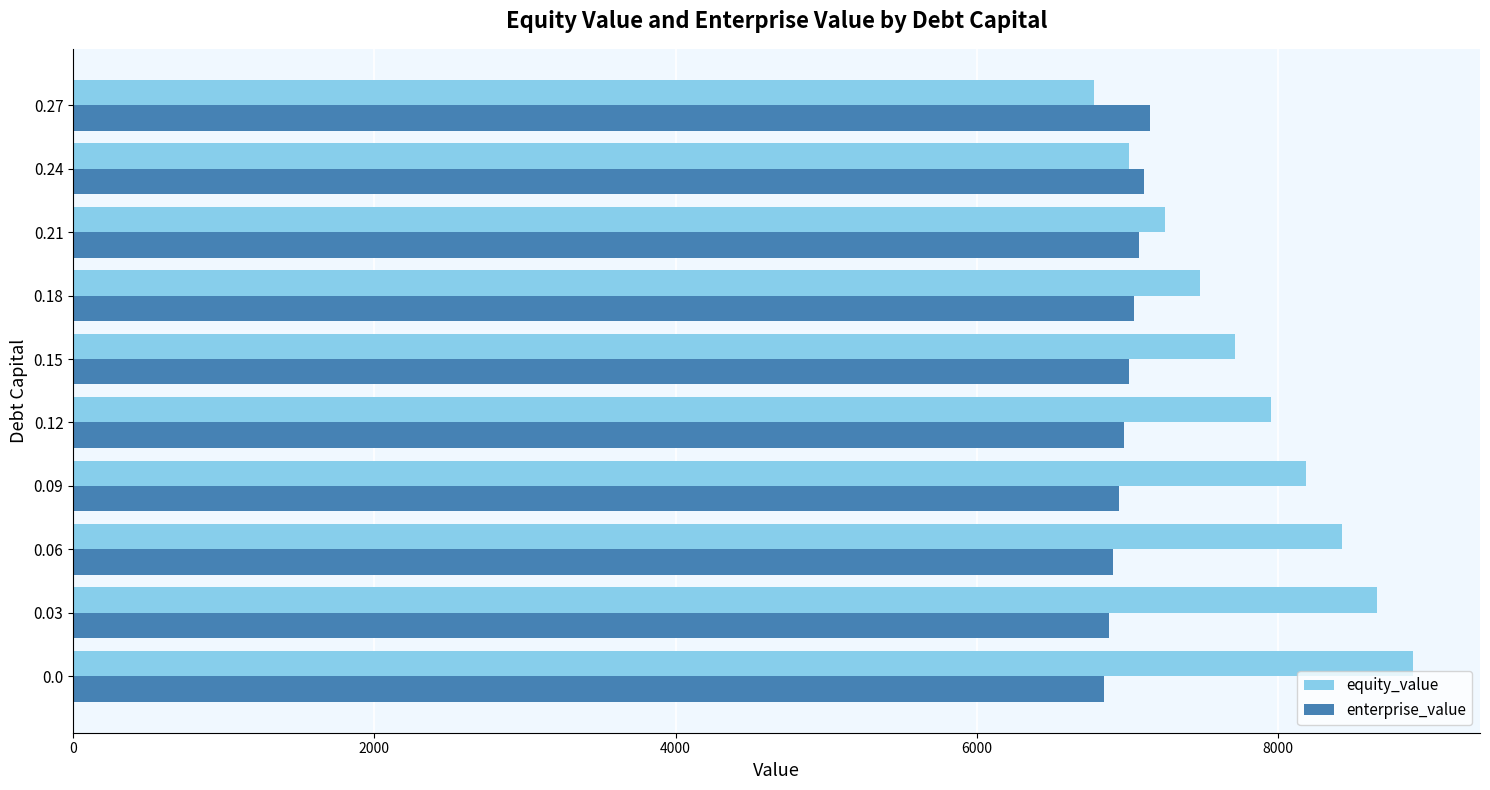

Is the value of equity_value at 0.18 greater than the value of enterprise_value at 0.09?

Yes